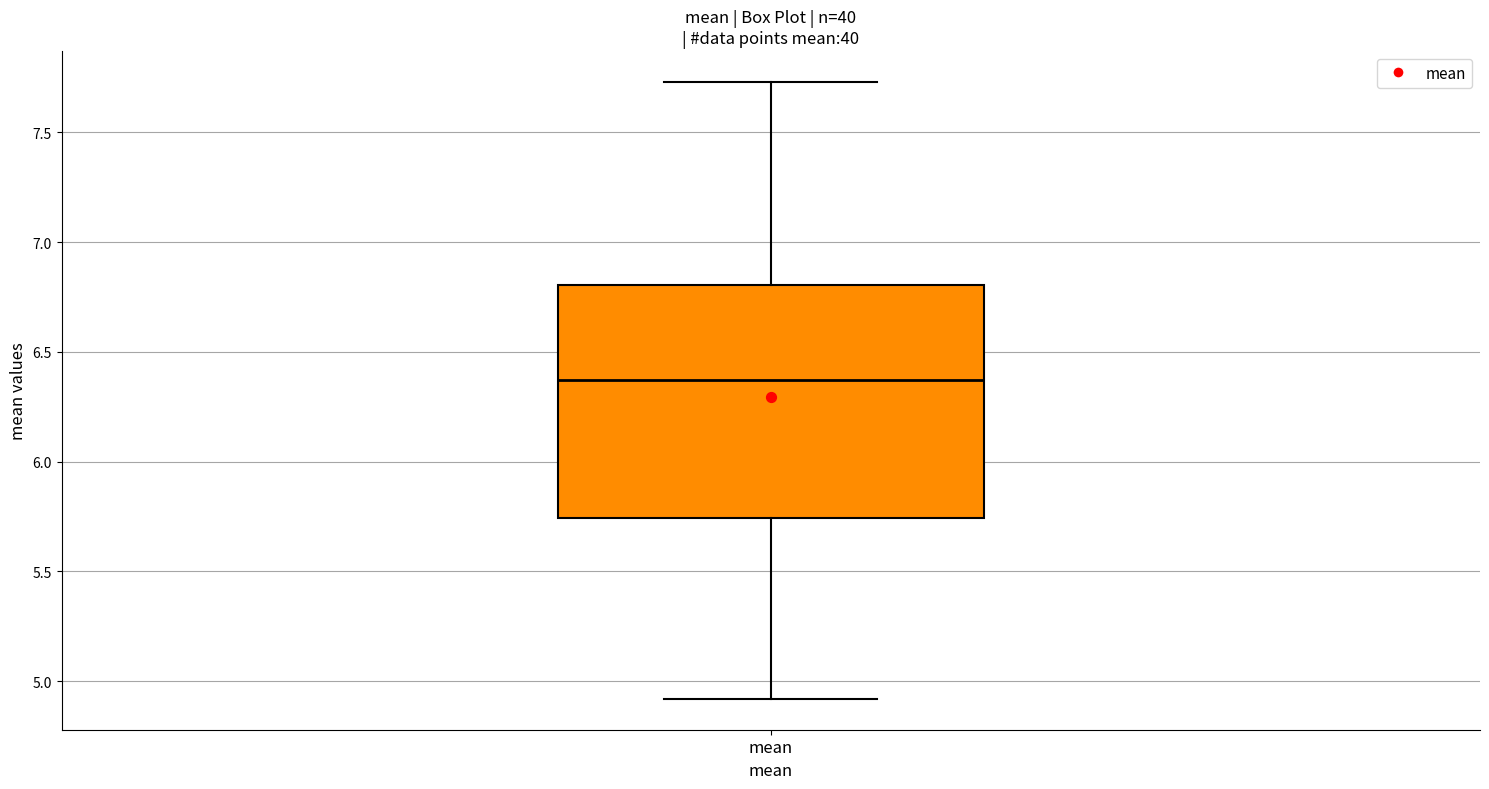

Transcribe this box plot: give where the median line is, the range the box spans, and where the two whiskers end, as read against the y-axis. The values are not printed on the chart, so give them approximately, as read against the axis.

median 6.35, box 5.75 to 6.80, whiskers 4.90 to 7.75